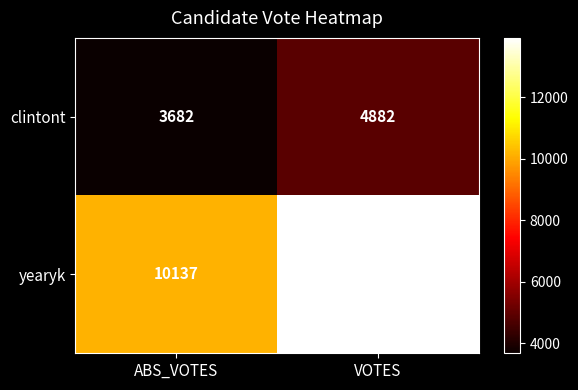

Rank the series by their average value, from highest to lowest.

yearyk, clintont